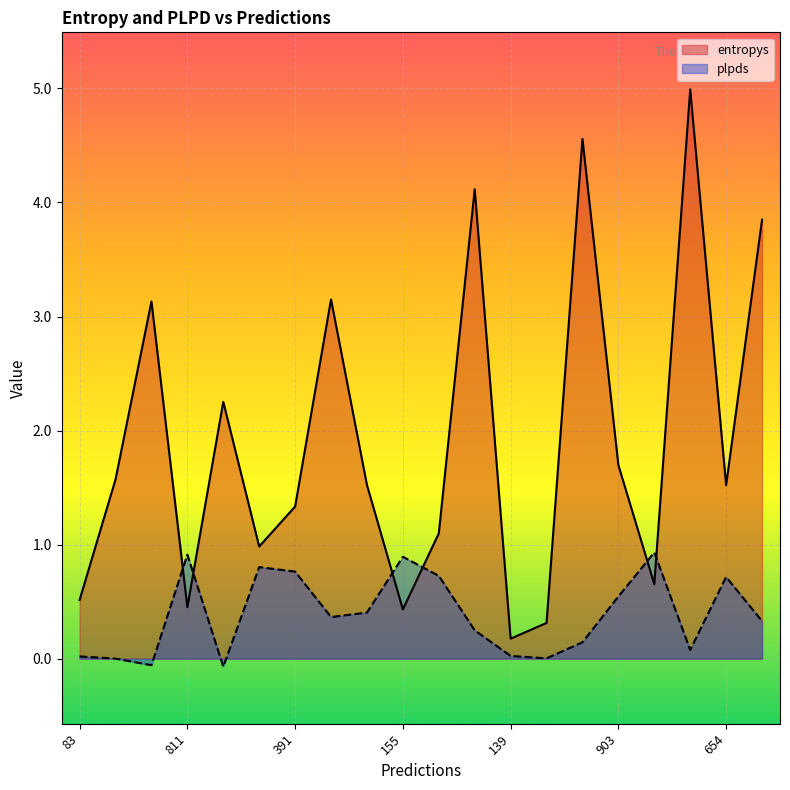

Between which two adjacent categories do entropys and plpds first intersect?

585 and 811